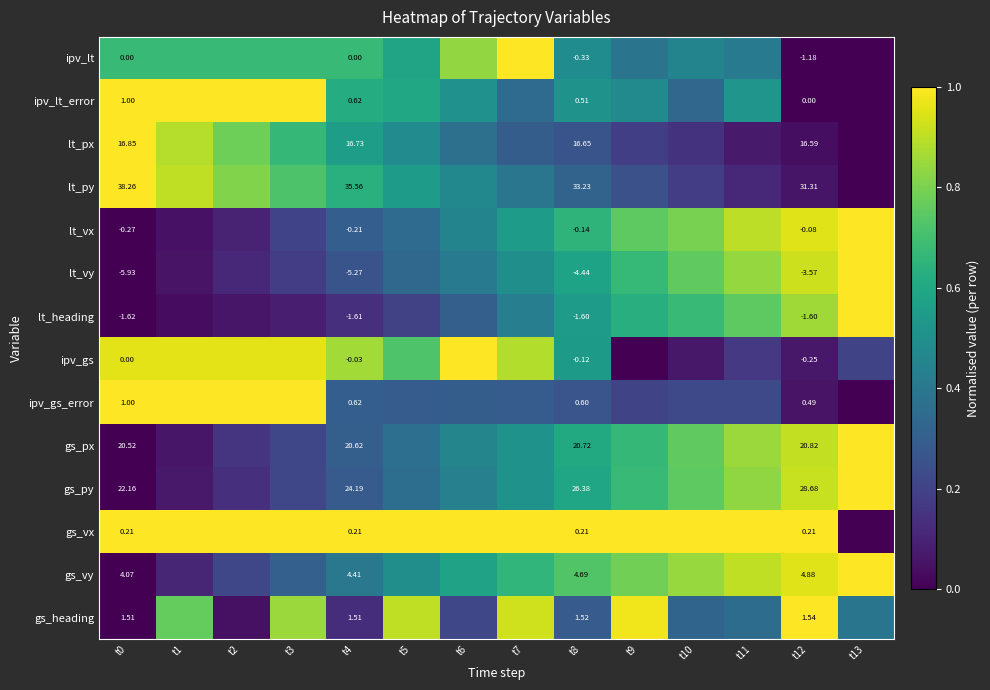

Between t11 and t8, which is larger?

t8